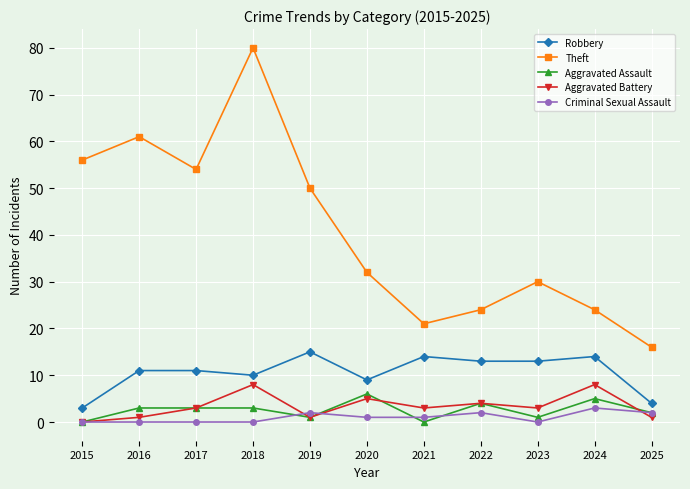

True or false: Aggravated Battery and Robbery intersect in this chart.

False